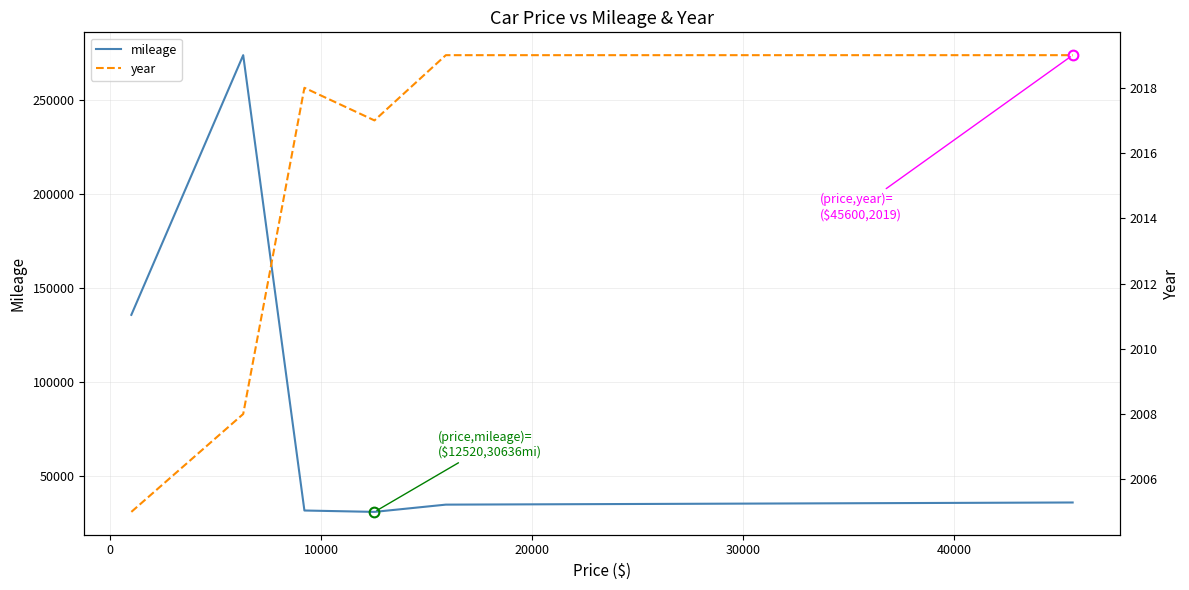

What is the maximum value for mileage?

274117